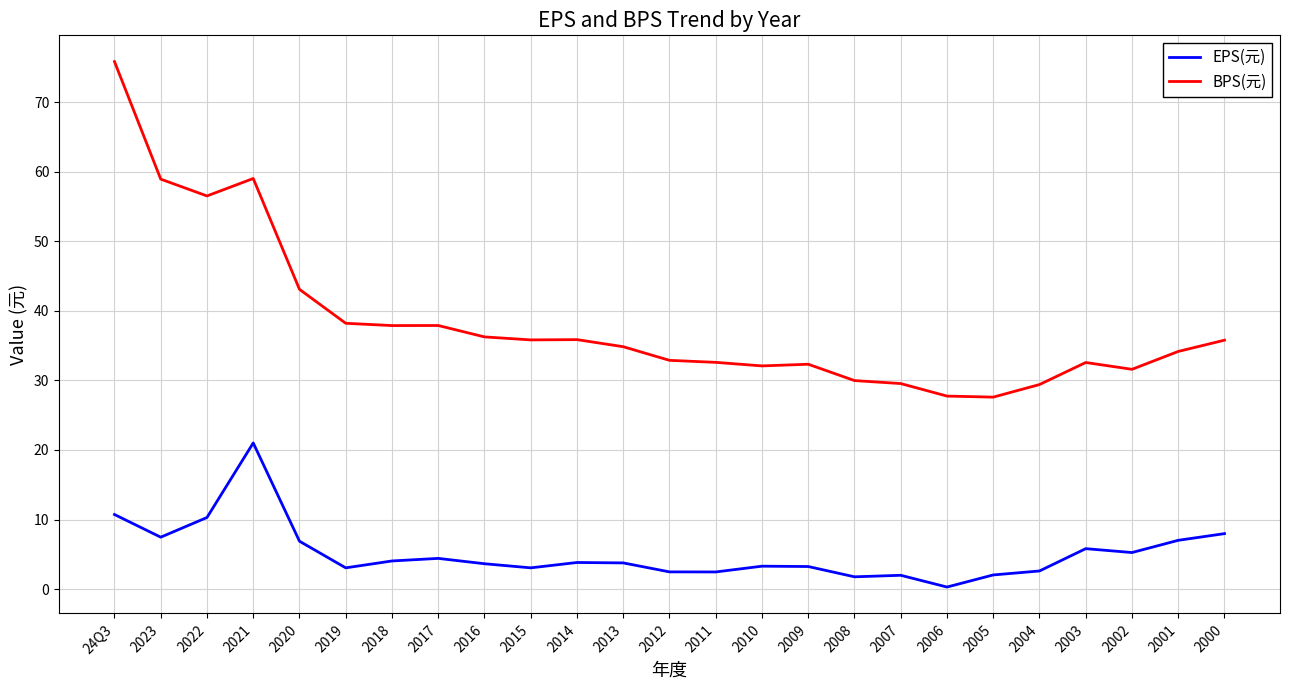

Which category has the highest value in the EPS(元) series?

2021